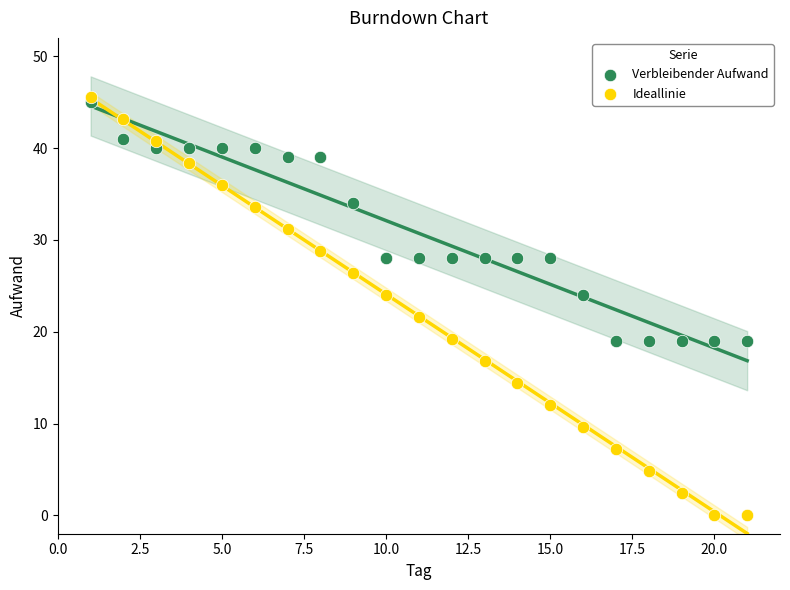

Which series has the widest spread of Y values?

Ideallinie